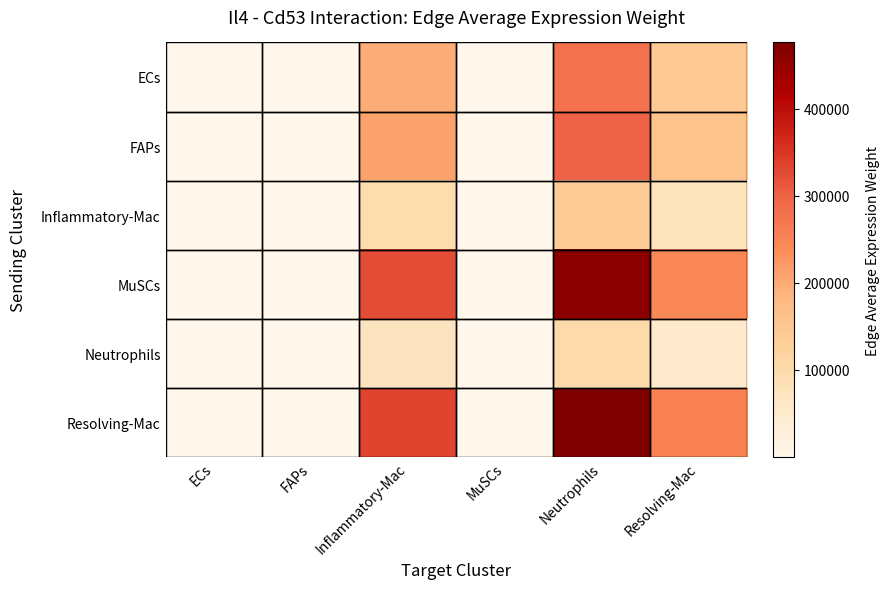

Reading left to right, list all the values displayed in this chart.

ECs: ECs=725.0	FAPs=37.8	Inflammatory-Mac=195281.4	MuSCs=516.5	Neutrophils=278533.2	Resolving-Mac=148378.3
FAPs: ECs=777.9	FAPs=40.6	Inflammatory-Mac=209525.5	MuSCs=554.2	Neutrophils=298850.0	Resolving-Mac=159201.3
Inflammatory-Mac: ECs=355.5	FAPs=18.5	Inflammatory-Mac=95752.3	MuSCs=253.3	Neutrophils=136573.1	Resolving-Mac=72754.3
MuSCs: ECs=1201.1	FAPs=62.7	Inflammatory-Mac=323504.1	MuSCs=855.7	Neutrophils=461419.6	Resolving-Mac=245804.3
Neutrophils: ECs=261.9	FAPs=13.7	Inflammatory-Mac=70529.7	MuSCs=186.6	Neutrophils=100597.7	Resolving-Mac=53589.7
Resolving-Mac: ECs=1238.6	FAPs=64.6	Inflammatory-Mac=333623.9	MuSCs=882.5	Neutrophils=475853.6	Resolving-Mac=253493.5